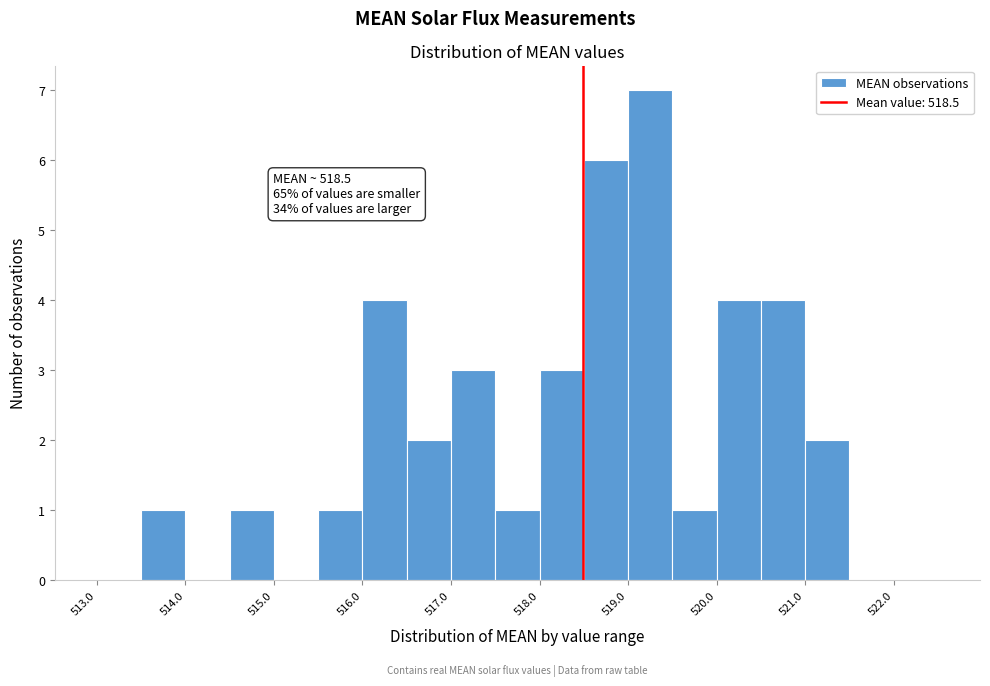

Over which range of the x-axis is the bar tallest?

519.0 to 519.5